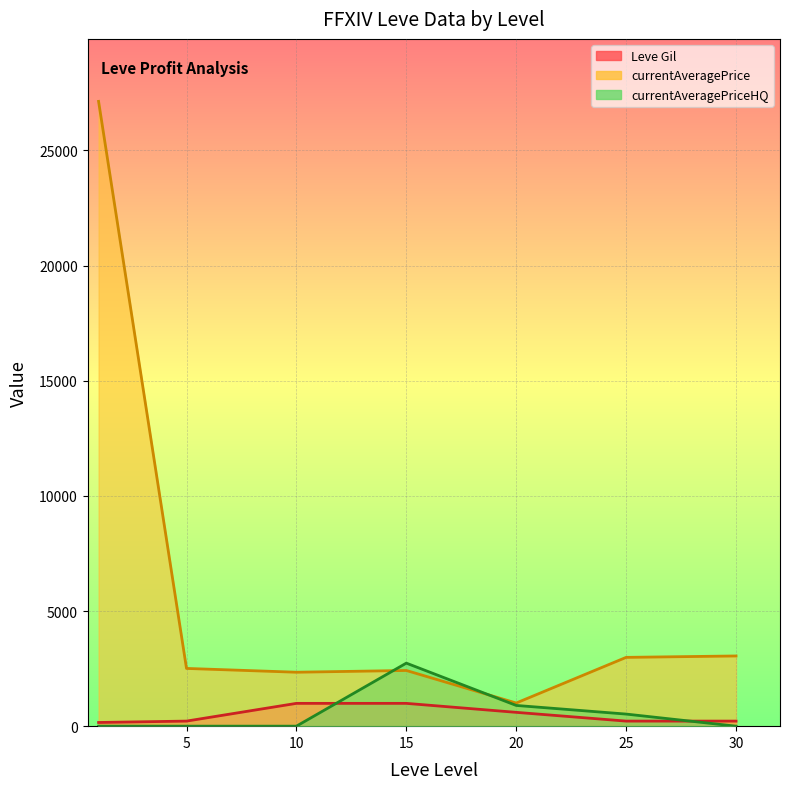

Which category has the highest value across all series?

1